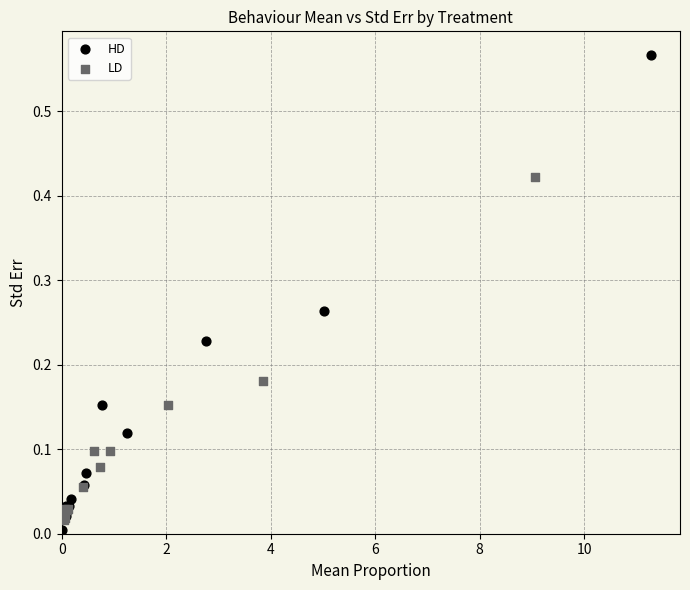

Which series has the largest Y range (max minus min)?

HD